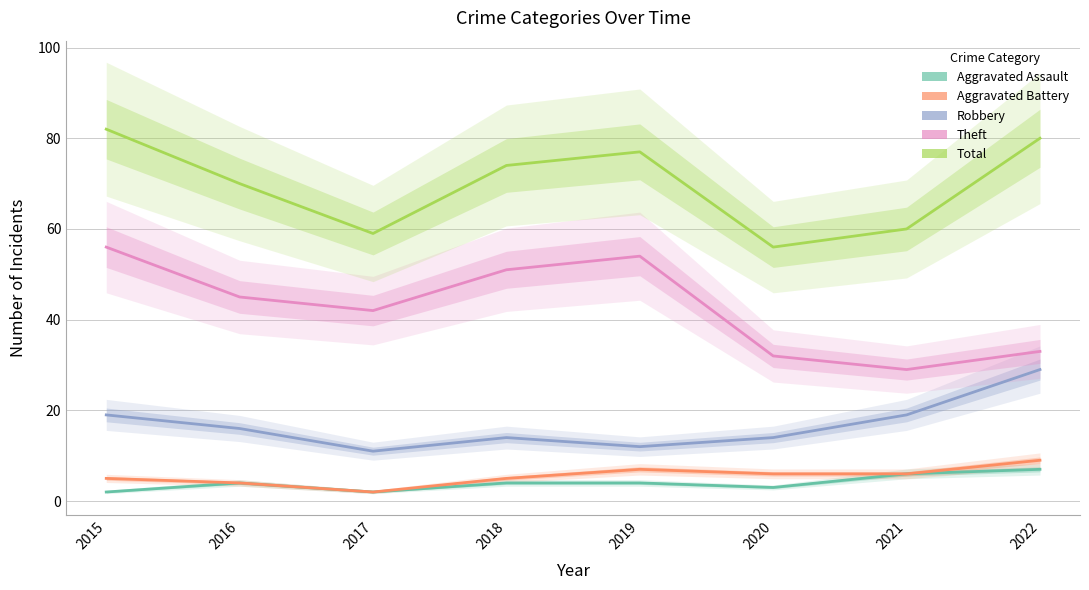

What is the difference between the maximum and second lowest values in the Theft series?

24